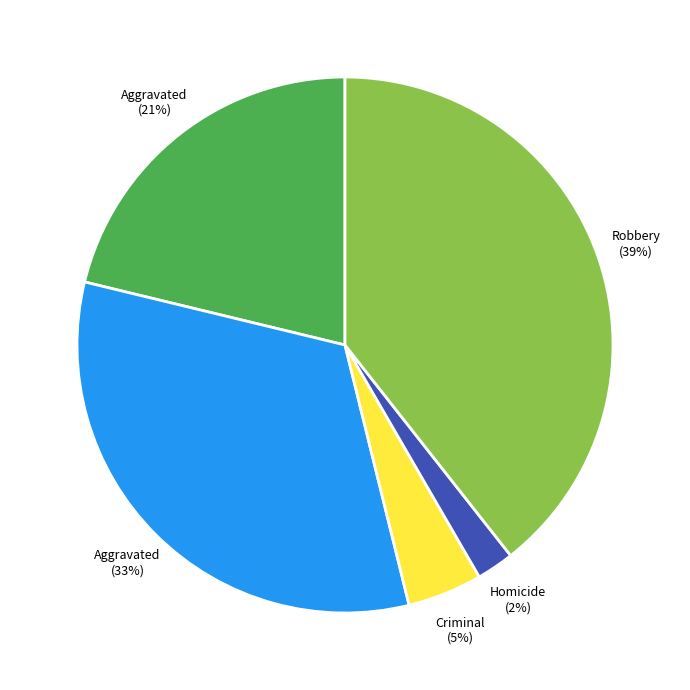

How many segments does this pie chart have?

5